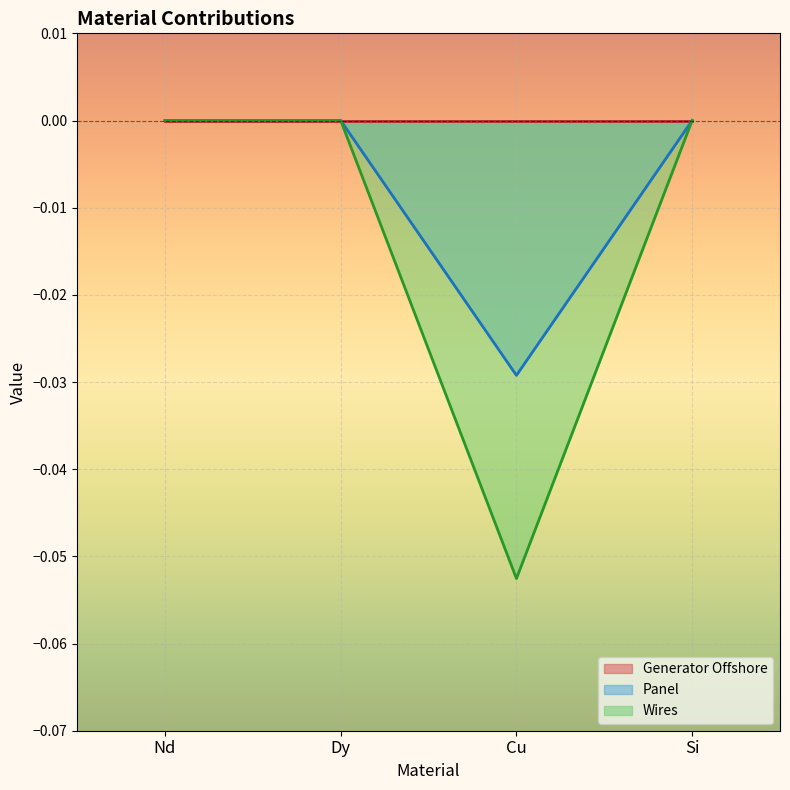

Between Nd and Cu, which series saw the biggest shift?

Wires